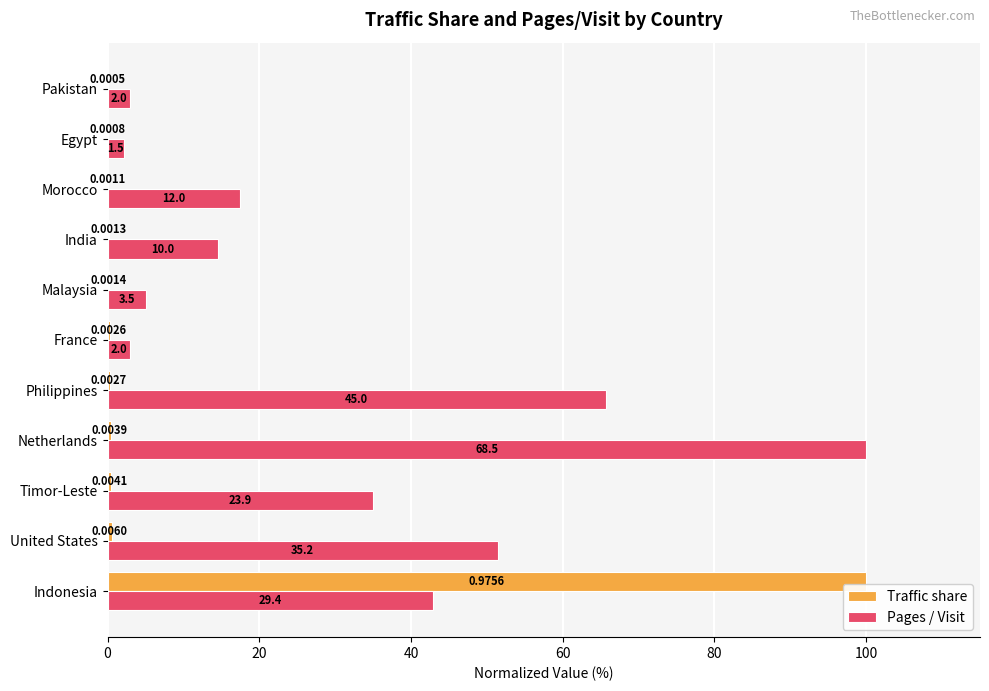

What are all the series names shown in the legend?

Traffic share, Pages / Visit